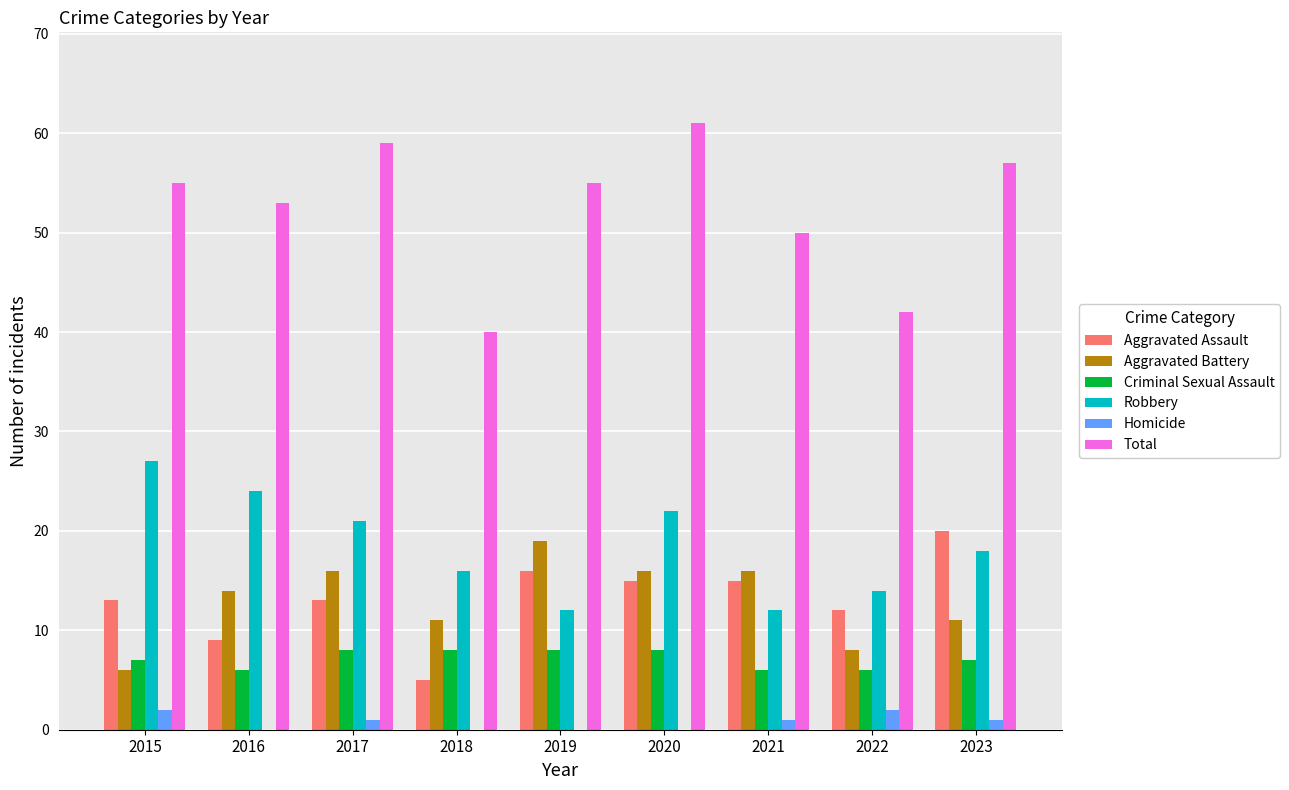

What is the sum of all Criminal Sexual Assault values?

64